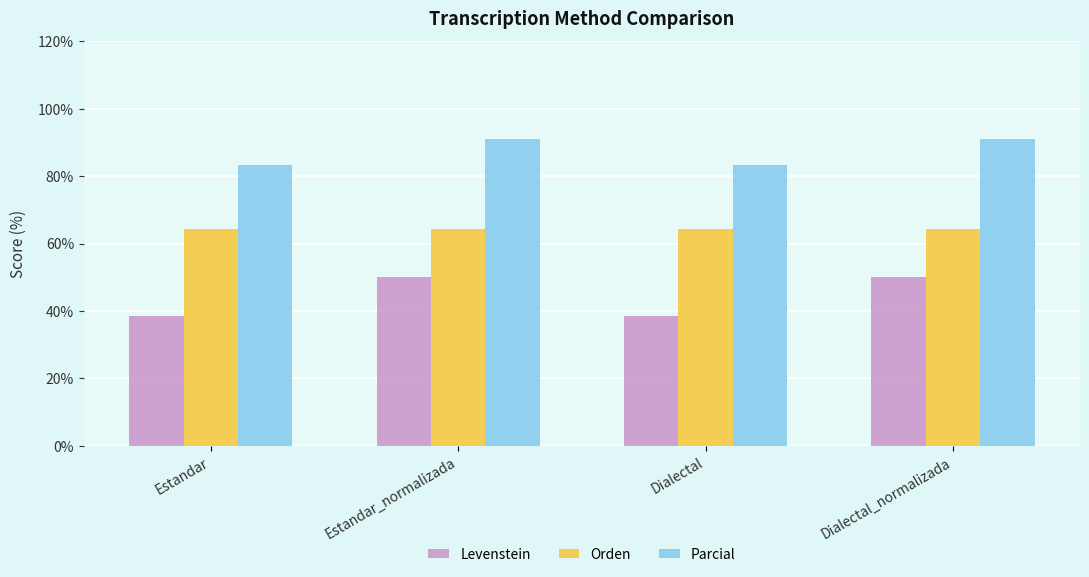

Which series changed the most between Estandar and Dialectal_normalizada?

Levenstein